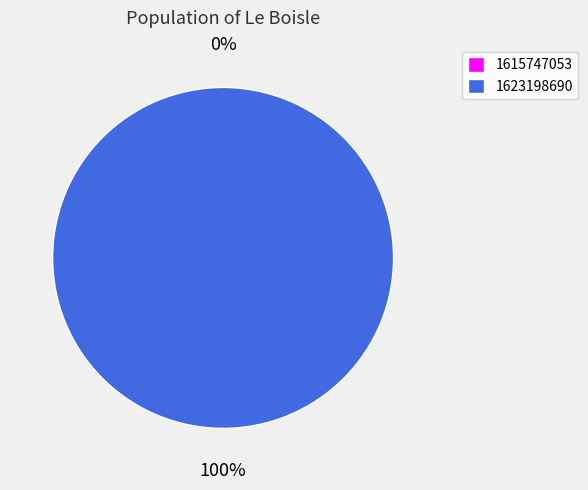

Is it true that 1615747053 is 5% of the pie?

False